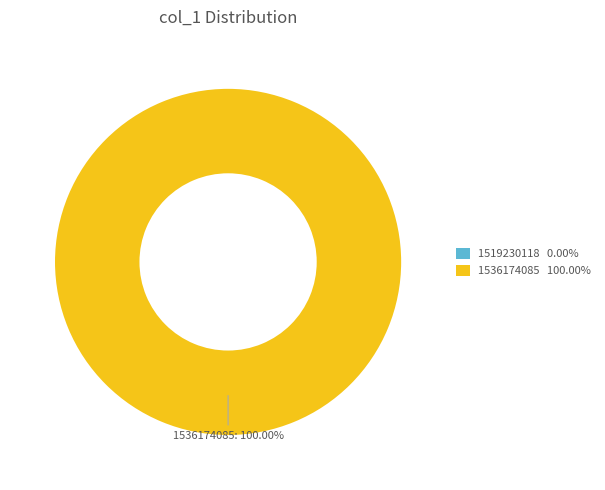

What is the change in value from 1519230118 to 1536174085?

+1